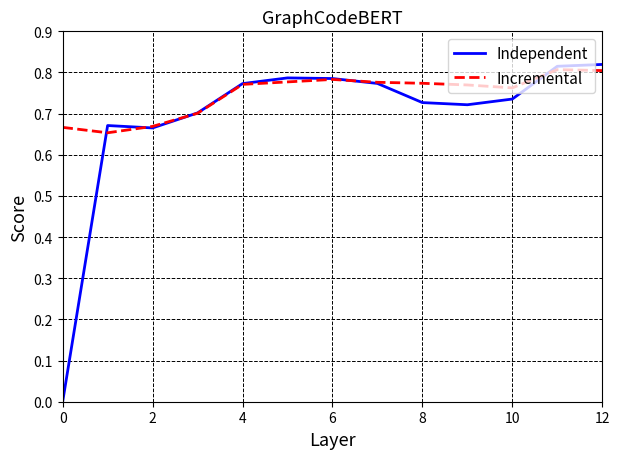

How many lines are shown in the chart?

2